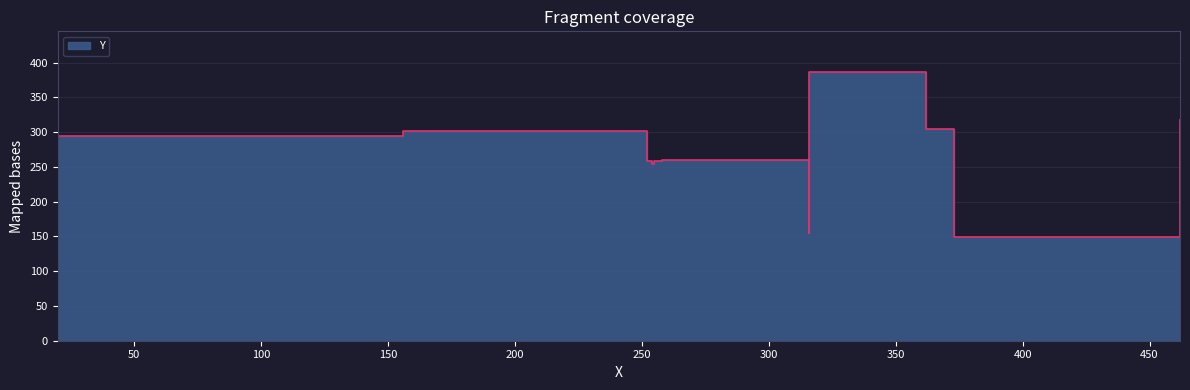

Reading right to left, extract all data points from this chart.

316=387	462=317	362=305	156=302	22=294	20=294	258=260	255=258	252=258	254=254	316=155	373=149